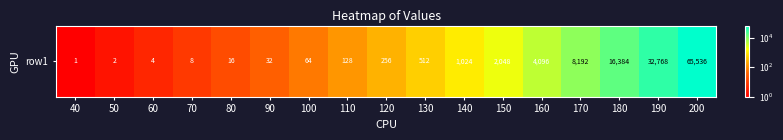

Rank the categories by value from highest to lowest.

200, 190, 180, 170, 160, 150, 140, 130, 120, 110, 100, 90, 80, 70, 60, 50, 40